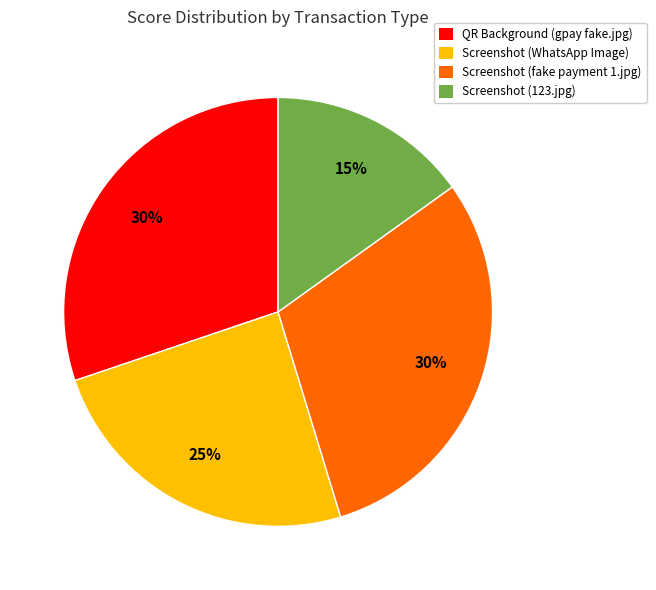

What is the ratio of the value at QR Background (gpay fake.jpg) to the value at Screenshot (WhatsApp Image)?

1.2